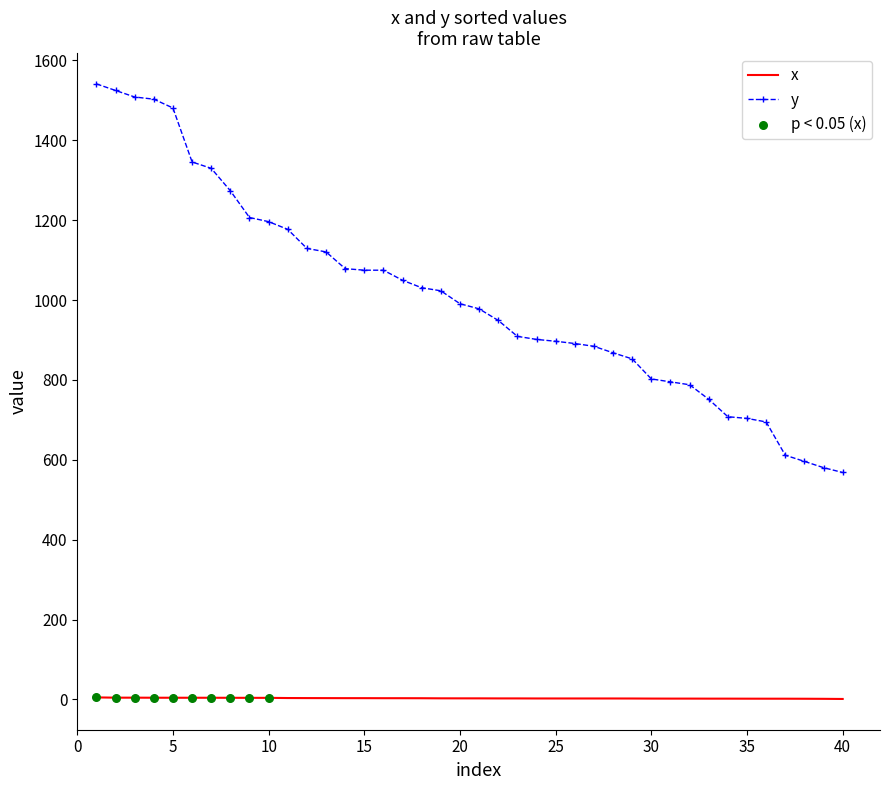

What is the highest value of the y series?

1541.0